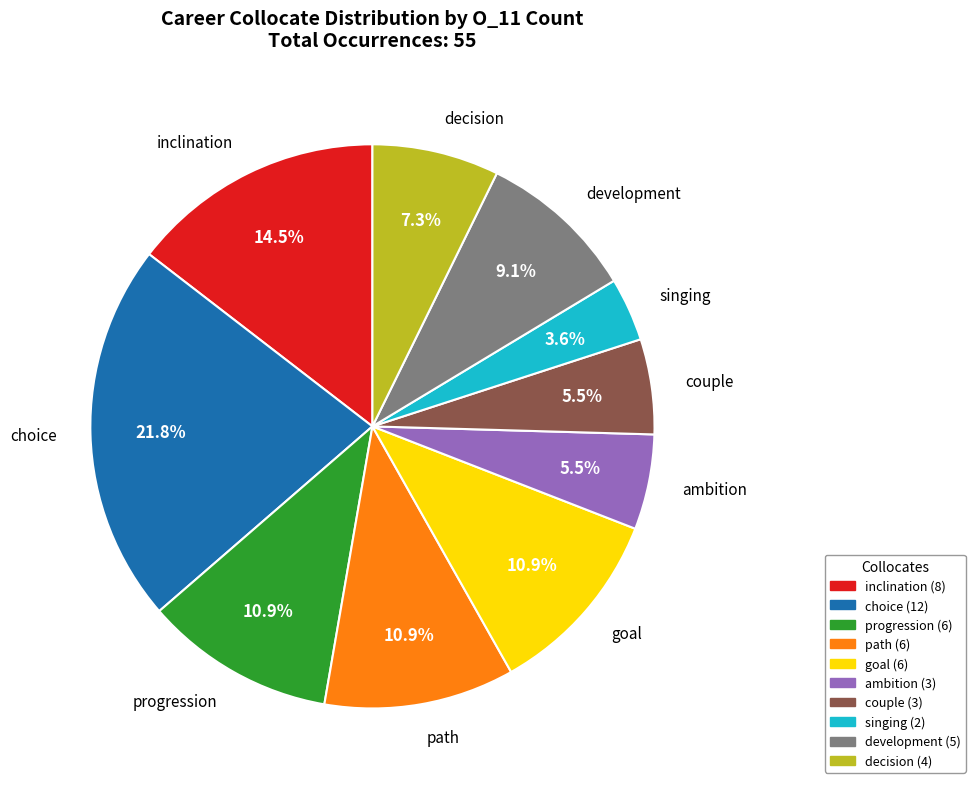

What percentage is the choice slice, to the nearest percent?

22%